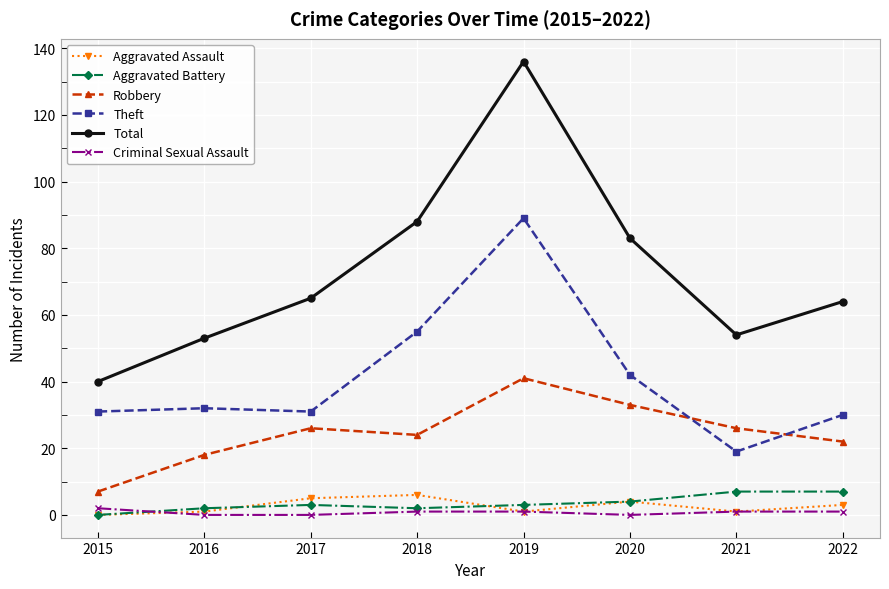

In Total, how many points are lower than both neighbors (excluding endpoints)?

1